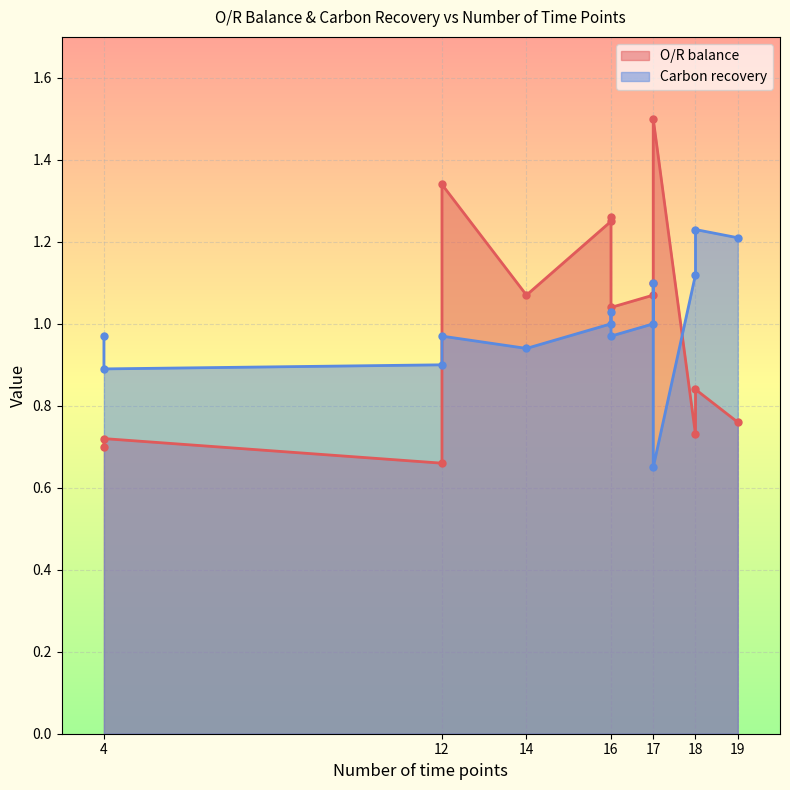

True or false: Carbon recovery and O/R balance intersect in this chart.

True